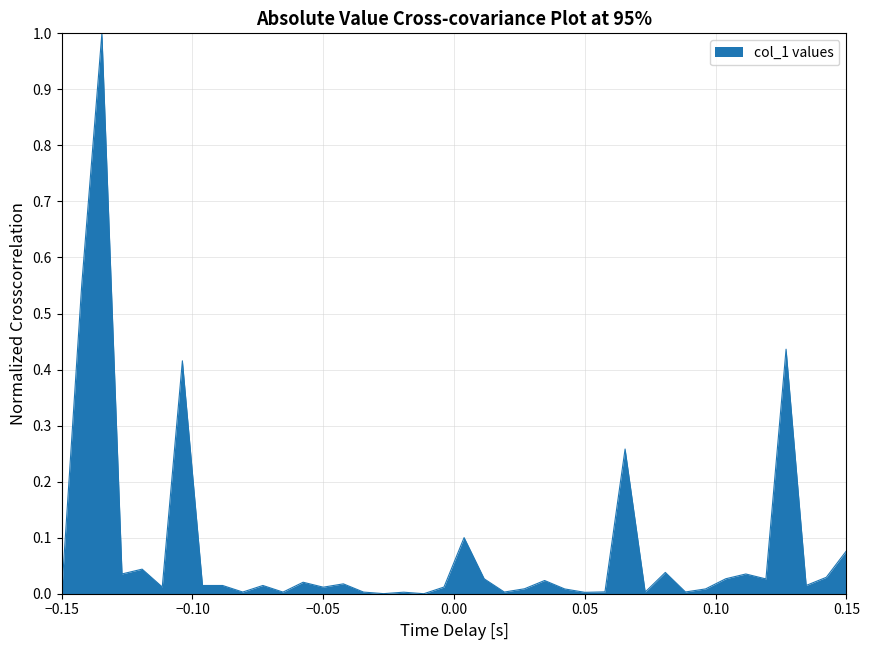

What is the maximum value shown in the chart?

1.0